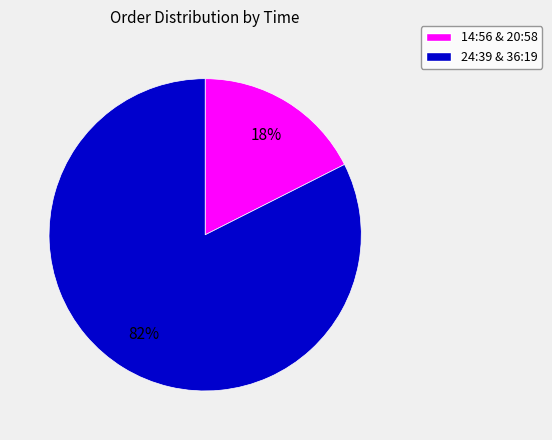

Does any single category account for the majority?

Yes